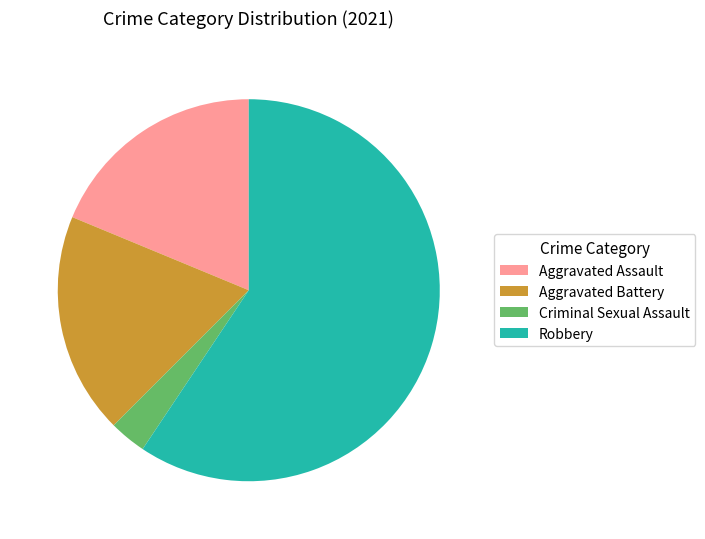

Combined, do Criminal Sexual Assault and Robbery account for over 50%?

Yes